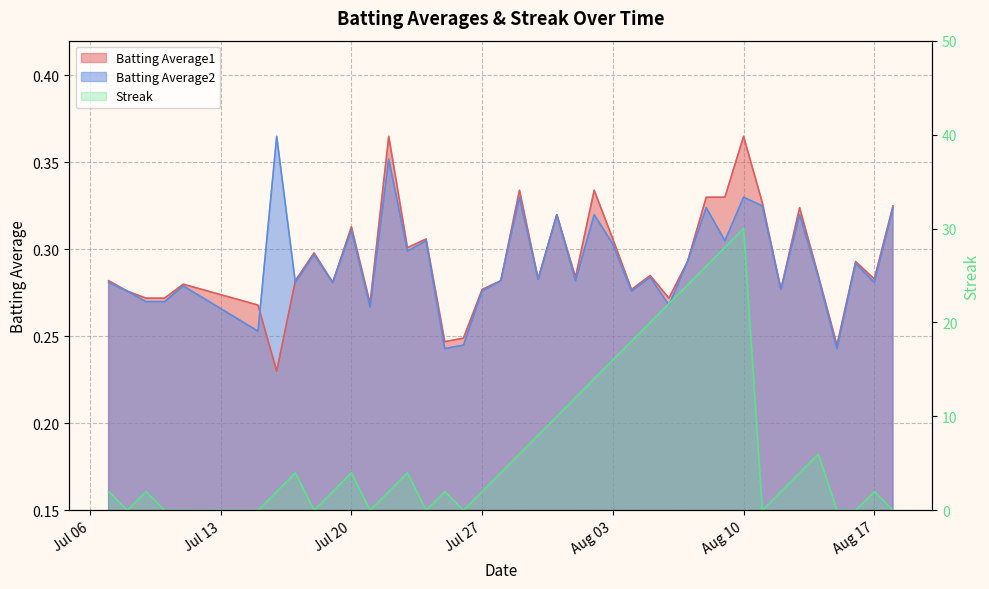

At how many categories does at least one series exceed 1?

28